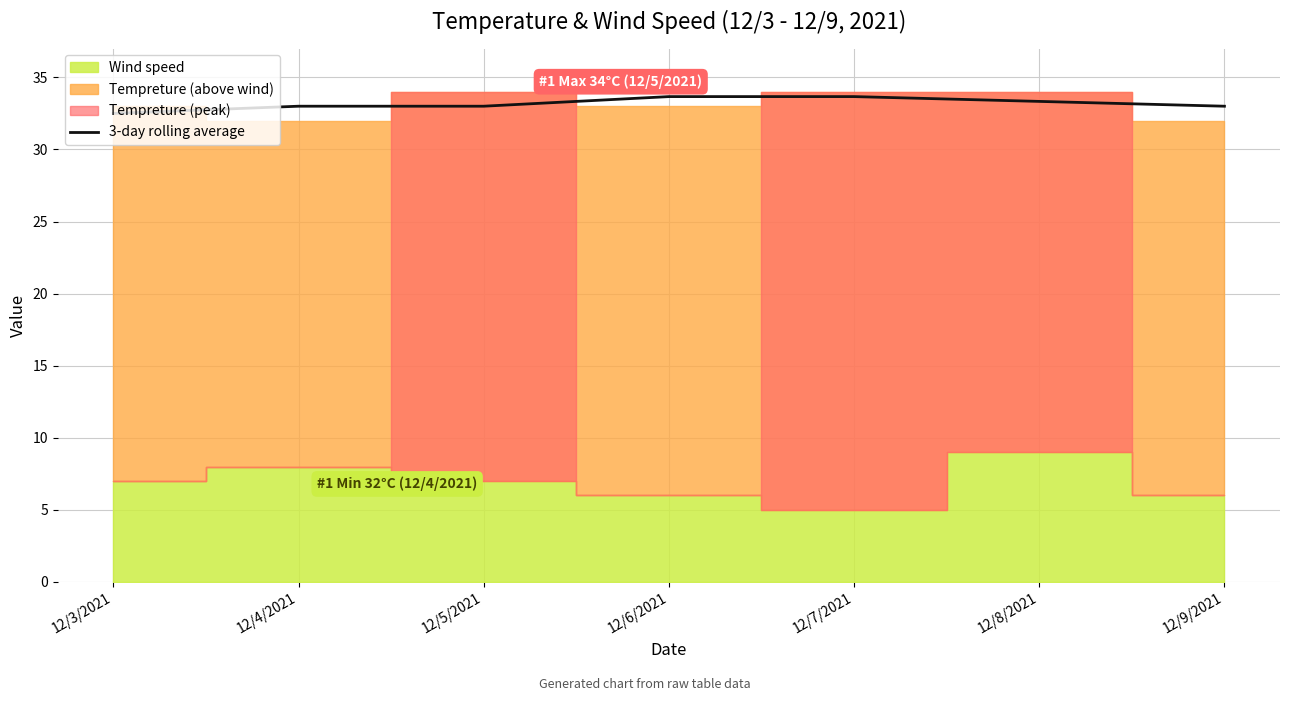

The chart shows a value of 33.3 at 12/8/2021. True or false?

True